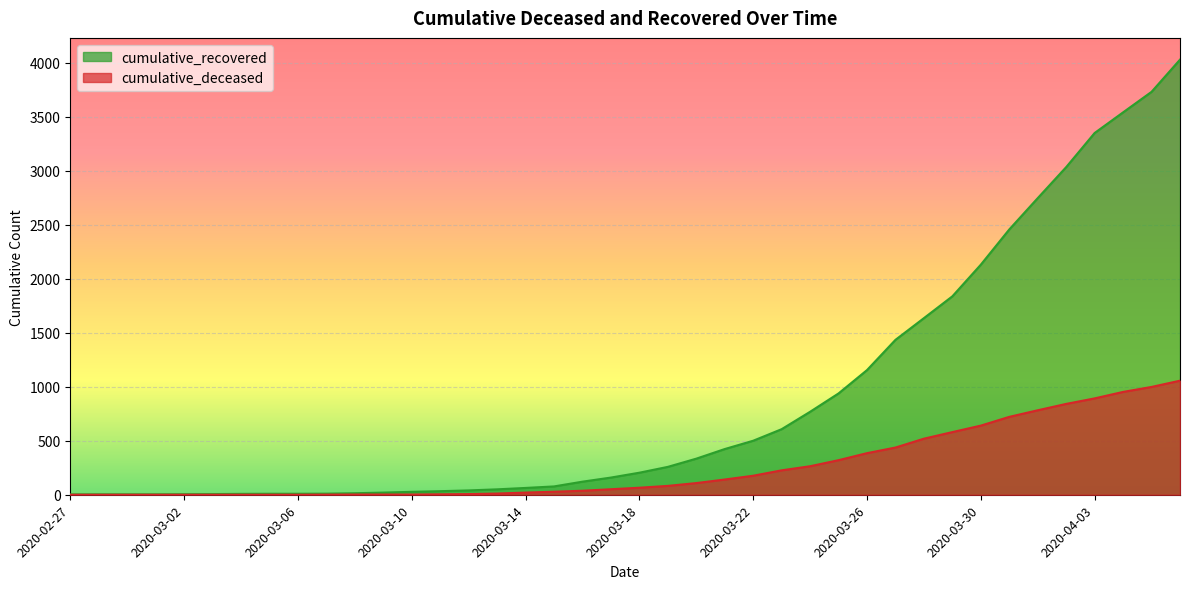

How many lines are shown in the chart?

2